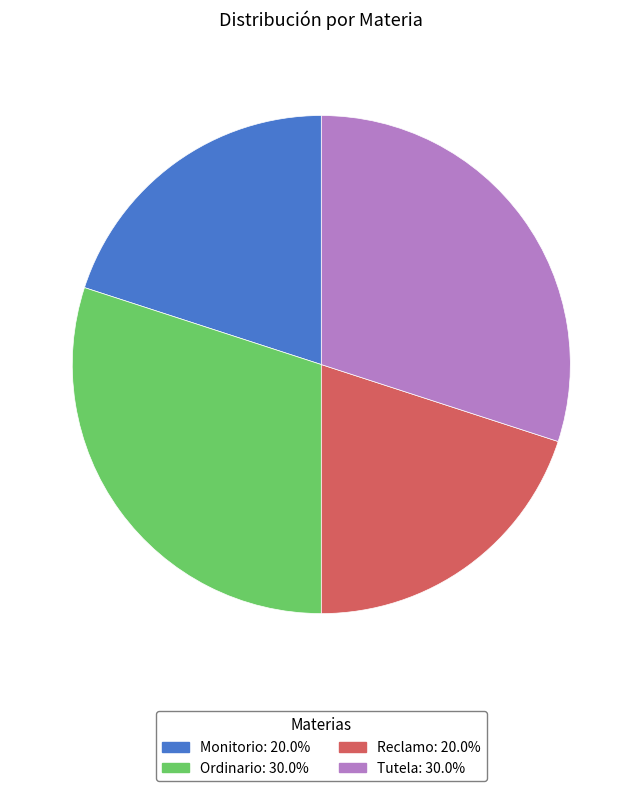

Is the sum of Monitorio and Reclamo greater than half?

No